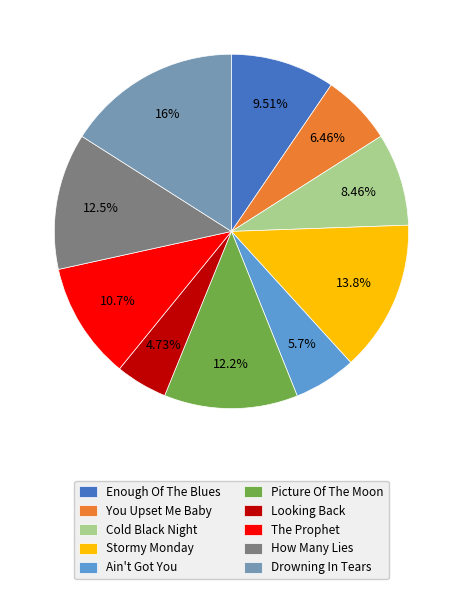

How many slices are in this pie chart?

10